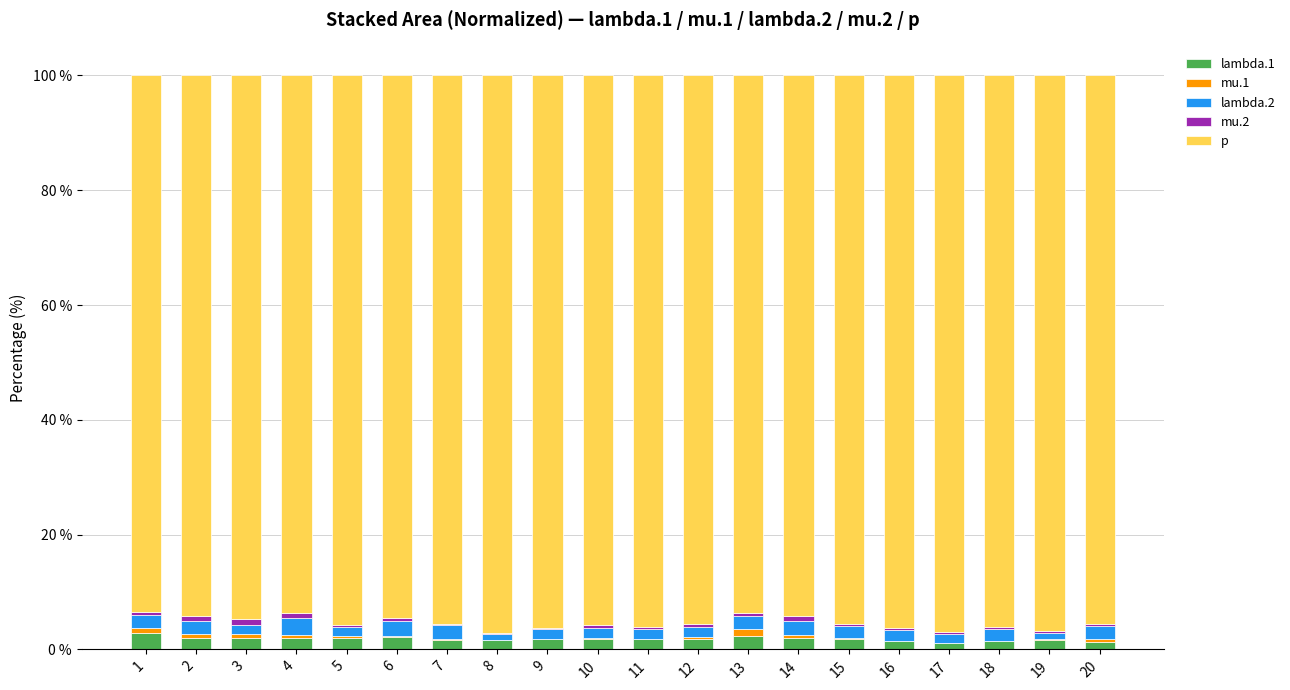

What is the maximum value for lambda.1?

2.8